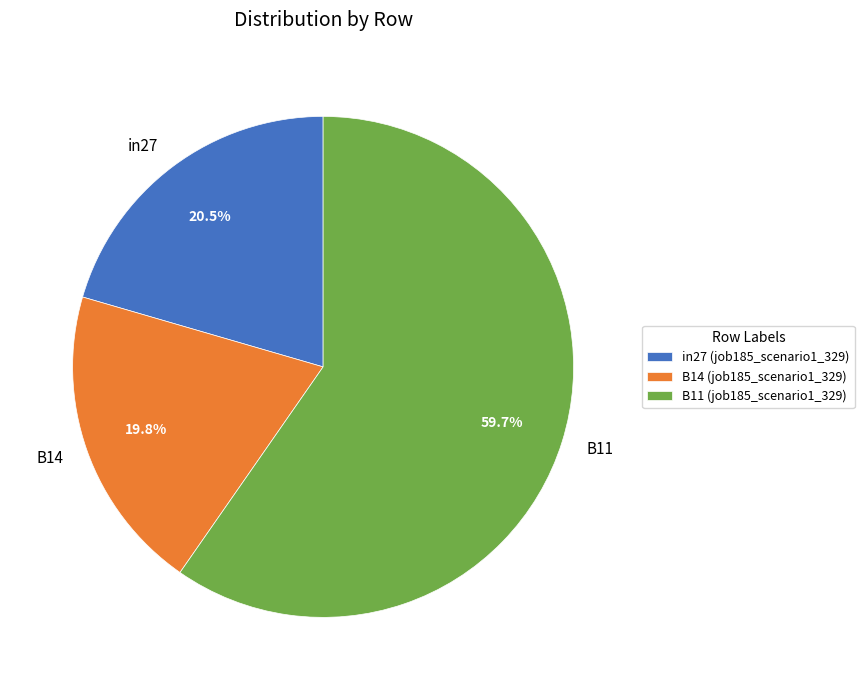

What percentage do in27 and B11 together represent?

80.2%